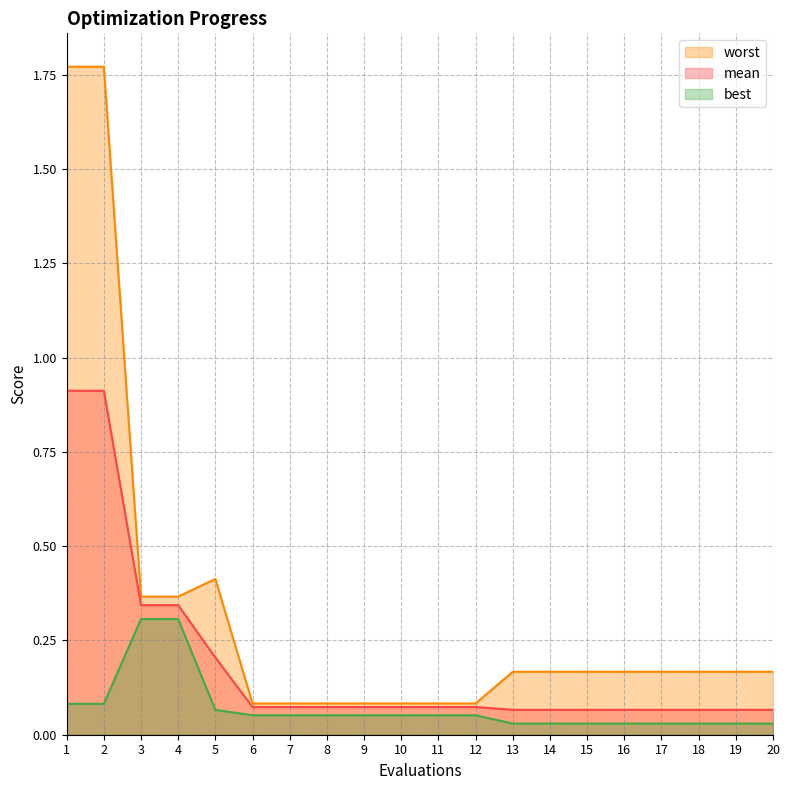

Count the number of categories in the chart.

20